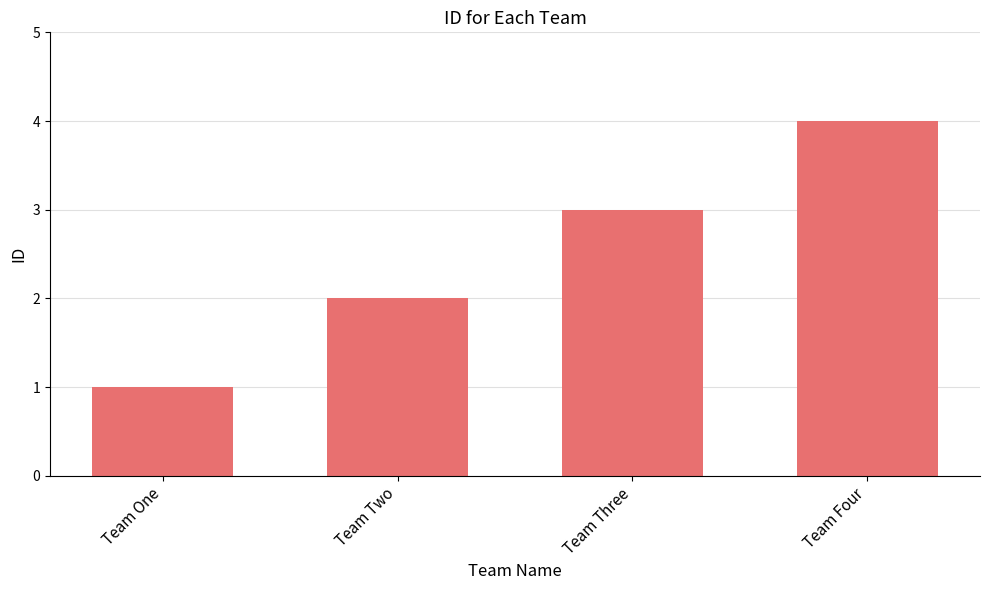

Rank the categories by value from lowest to highest.

Team One, Team Two, Team Three, Team Four